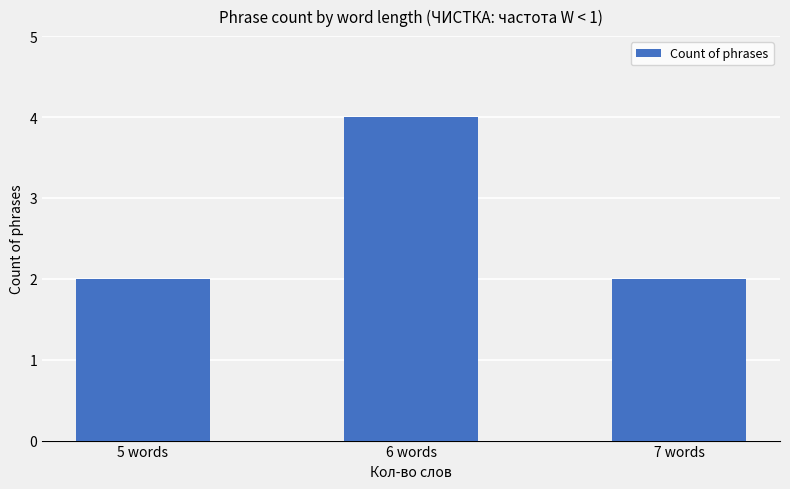

True or false: the data shows 3 at 5 words.

False